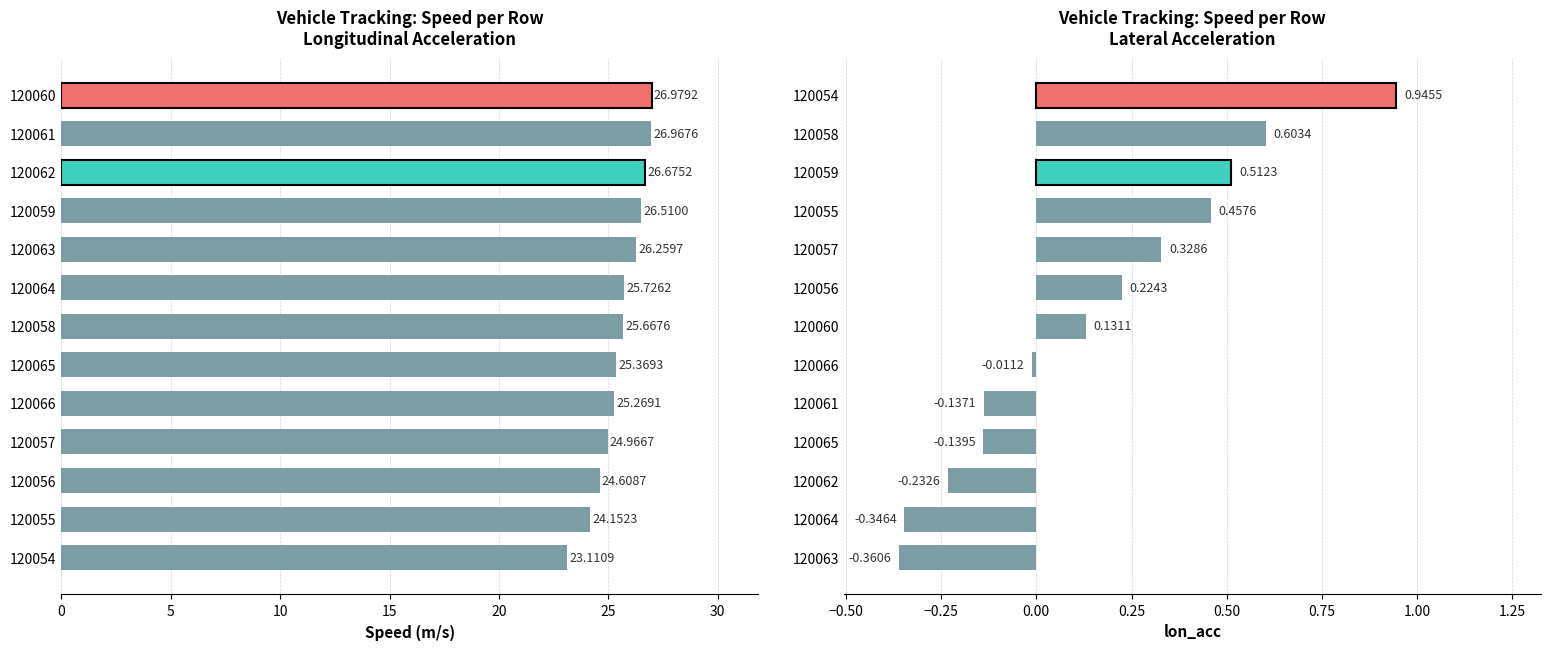

List the series in order of their peak value, highest first.

speed, lon_acc